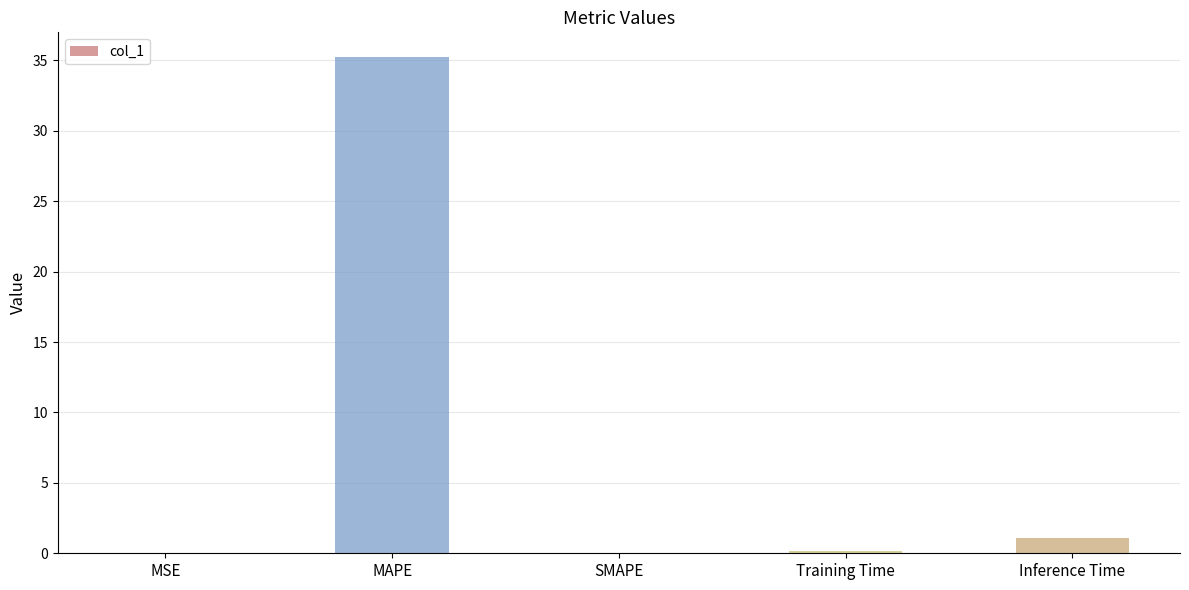

Which has a higher value, MAPE or MSE?

MAPE